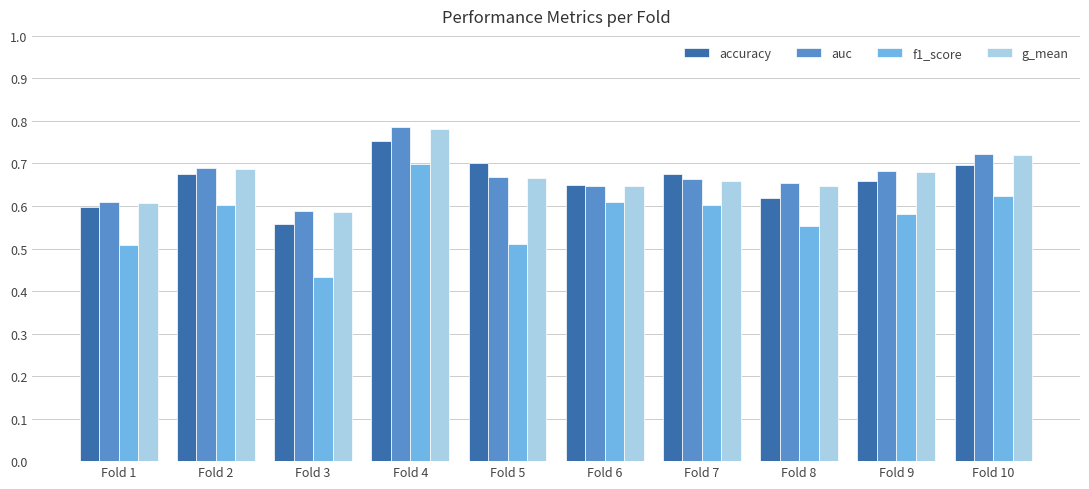

At which label does auc reach its minimum?

Fold 3